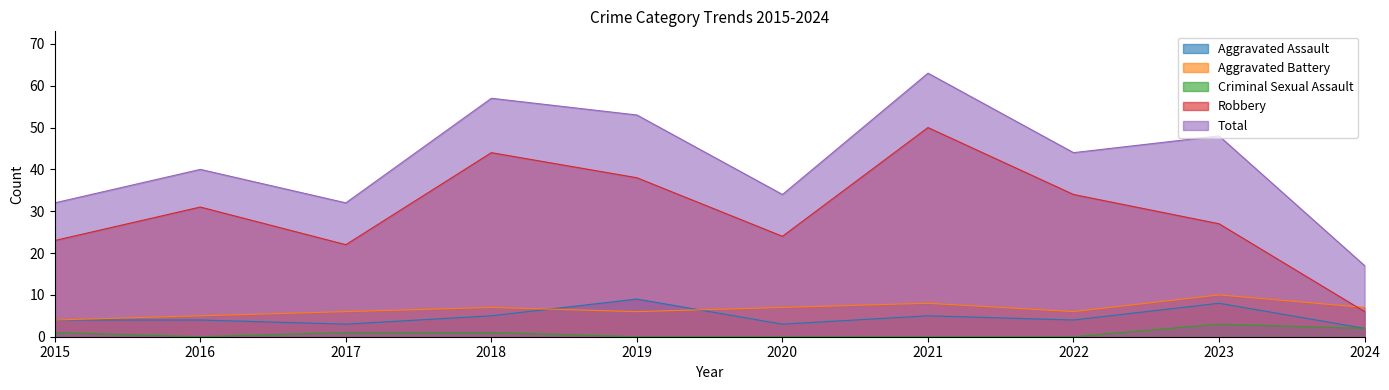

Rank the series at 2024 from lowest to highest value.

Aggravated Assault, Criminal Sexual Assault, Robbery, Aggravated Battery, Total